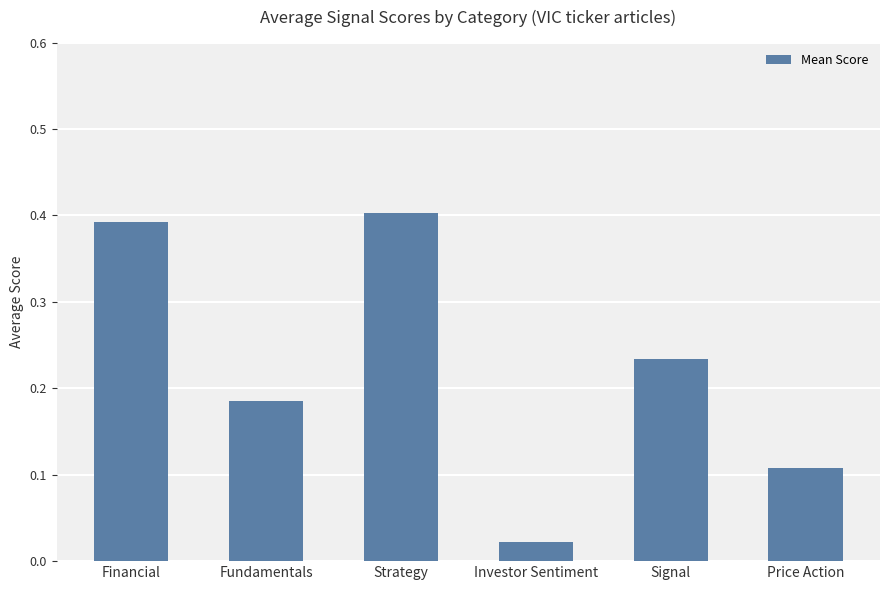

What position from the left is Price Action?

6